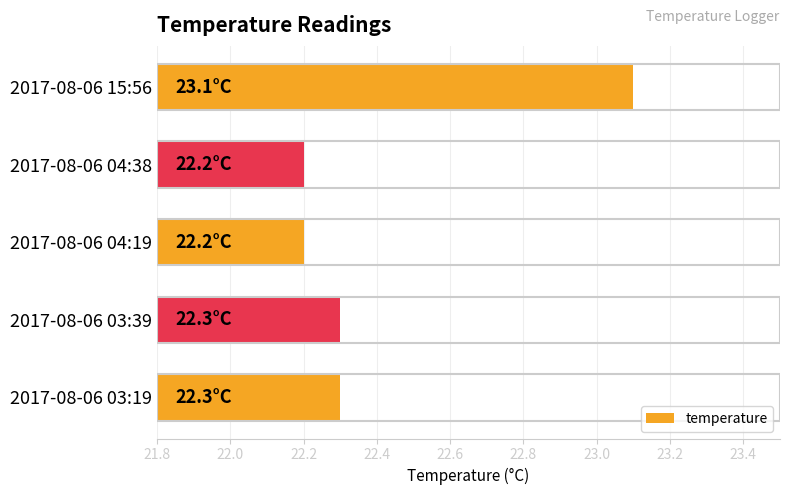

What is the average value?

22.4